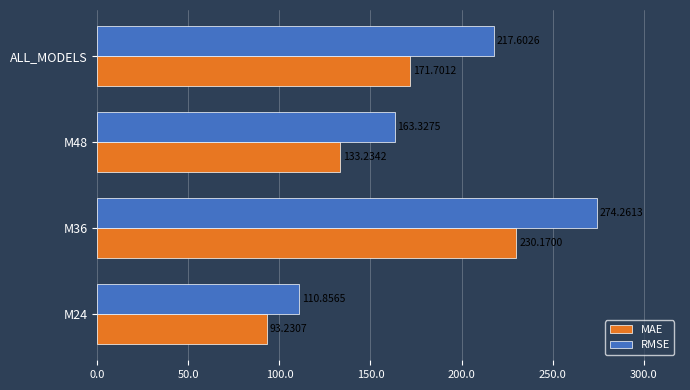

What is the sum of the MAE values at M24 and M36?

323.4